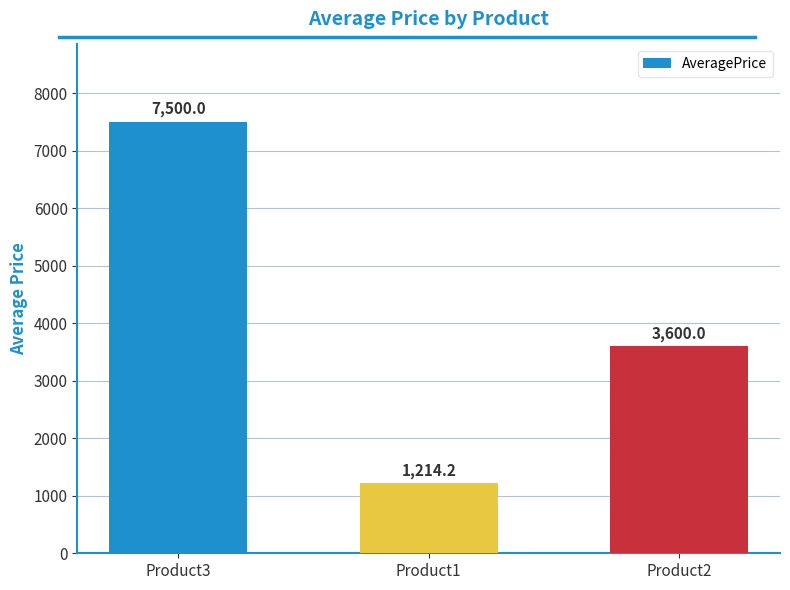

The chart shows a value of 1214.2 at Product1. True or false?

True